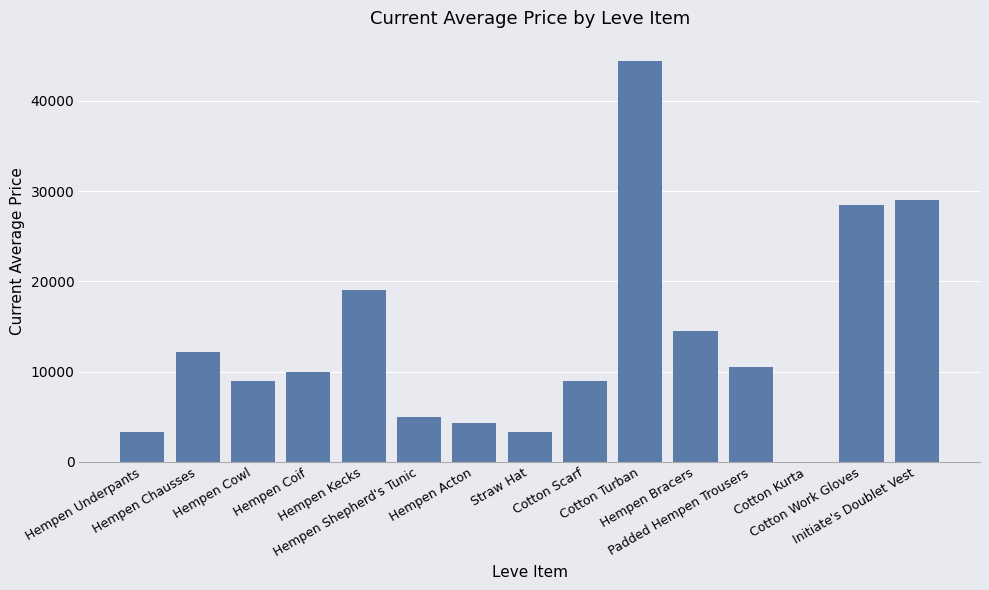

What is the maximum value shown in the chart?

44443.0